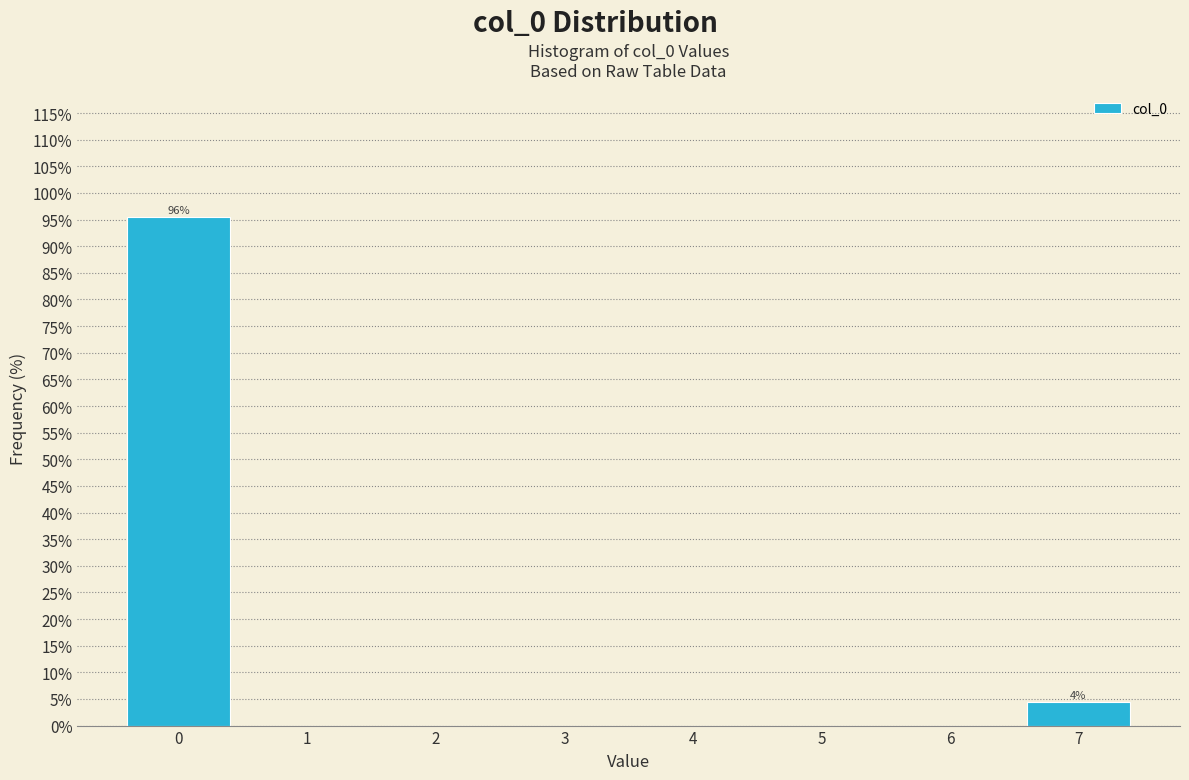

Which range on the x-axis has the tallest bar?

-0.5 to 0.5